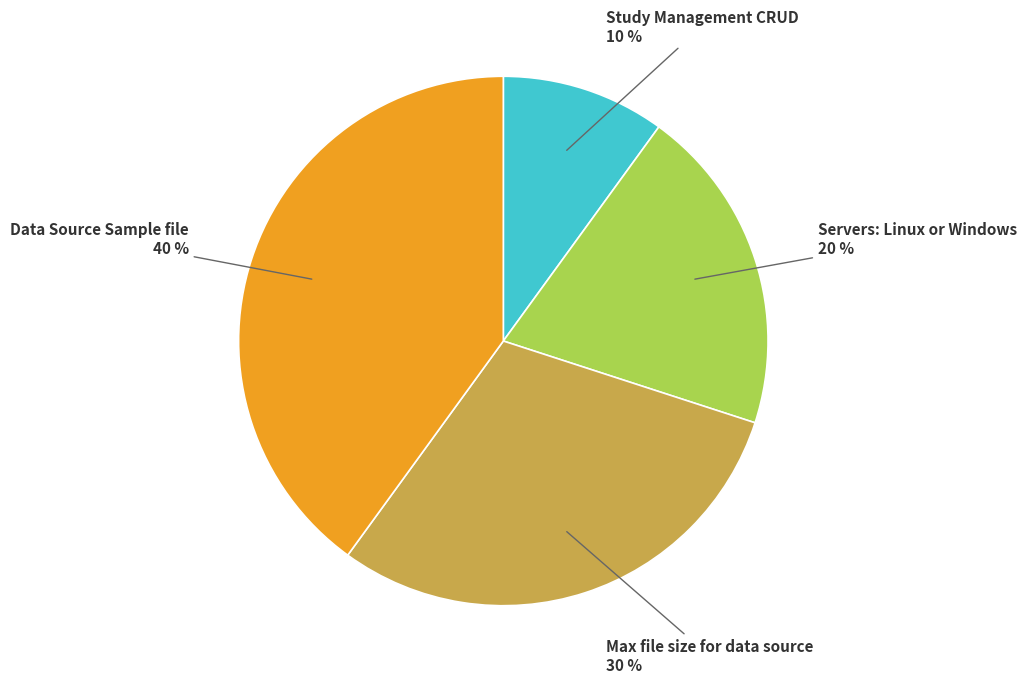

To the nearest percent, what is the combined percentage of Study Management CRUD and Max file size for data source?

40%